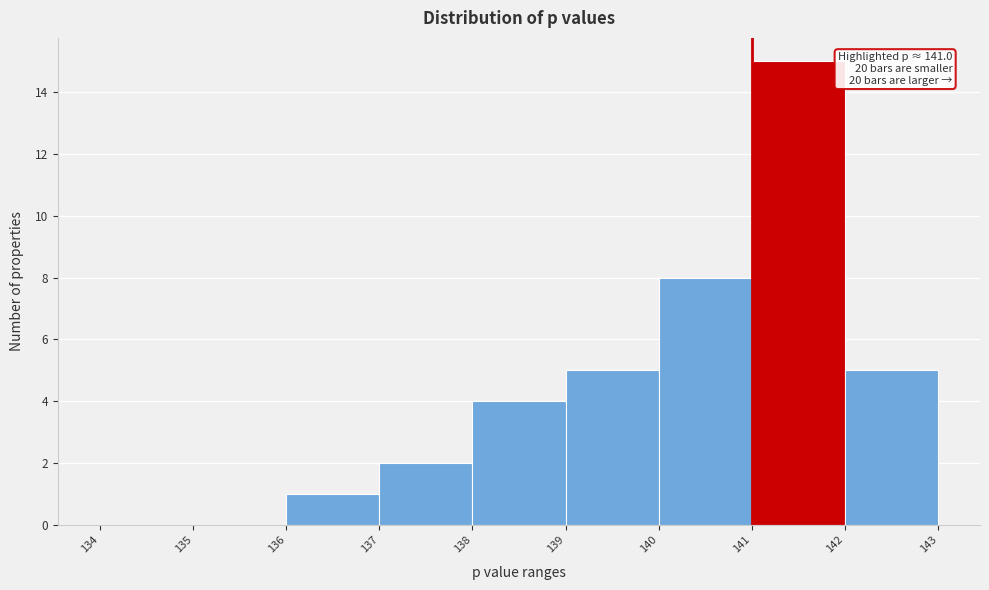

Which range on the x-axis has the tallest bar?

141 to 142